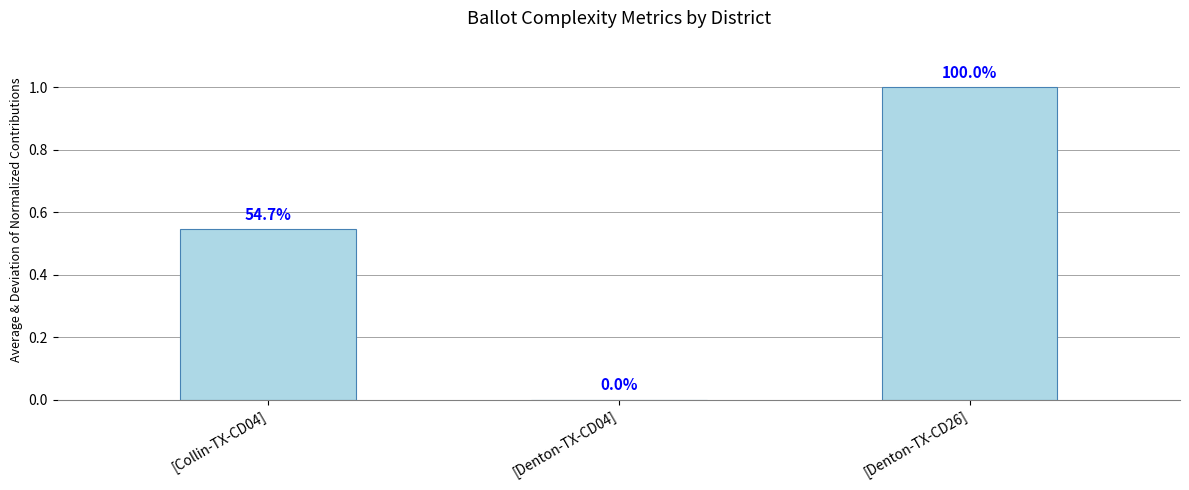

Reading left to right, transcribe all the data shown in this chart.

0.5	0.0	1.0